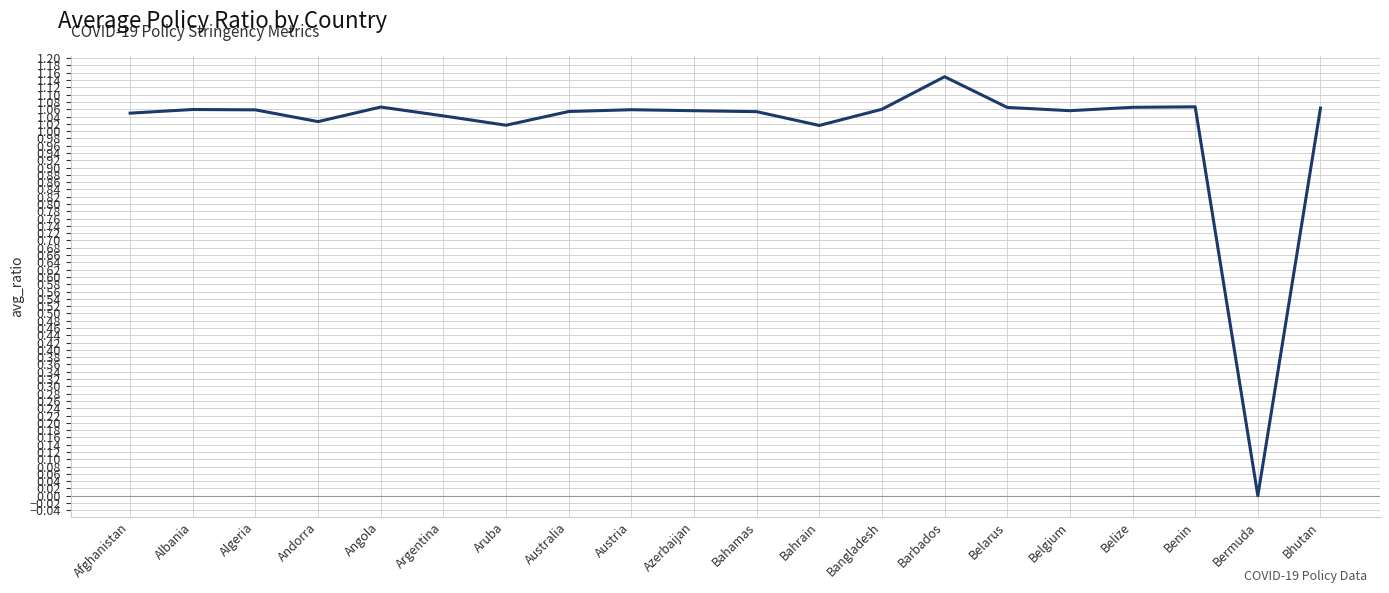

Which label corresponds to the largest value in the chart?

Barbados